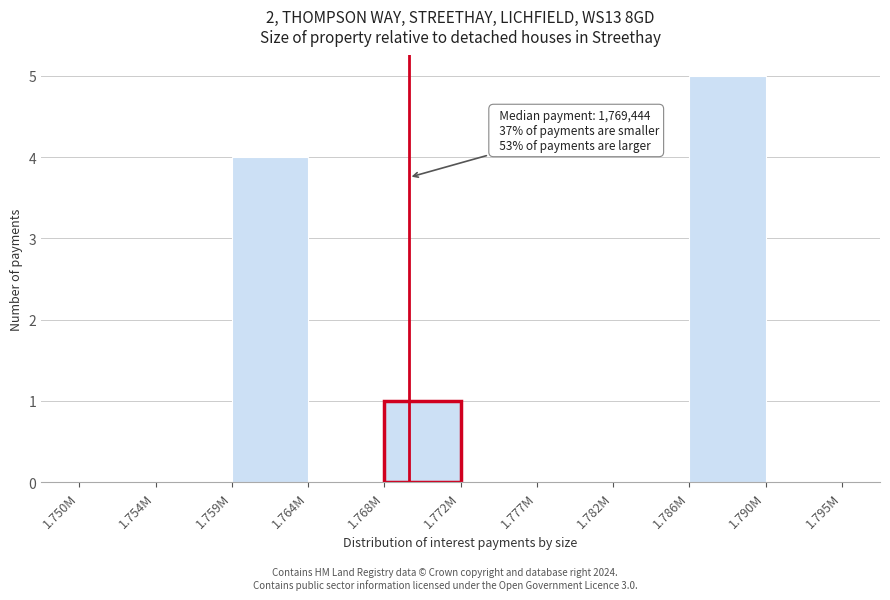

Reading left to right, transcribe all the data shown in this chart.

1.750M=0	1.754M=0	1.759M=4	1.764M=0	1.768M=1	1.772M=0	1.777M=0	1.782M=0	1.786M=5	1.790M=0